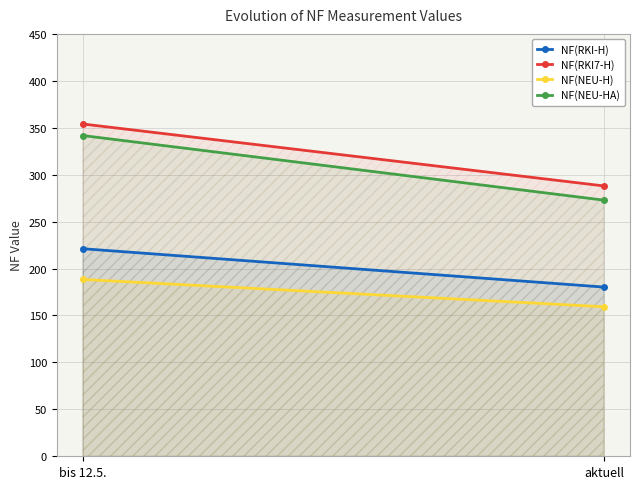

At which label does NF(NEU-HA) reach its minimum?

aktuell